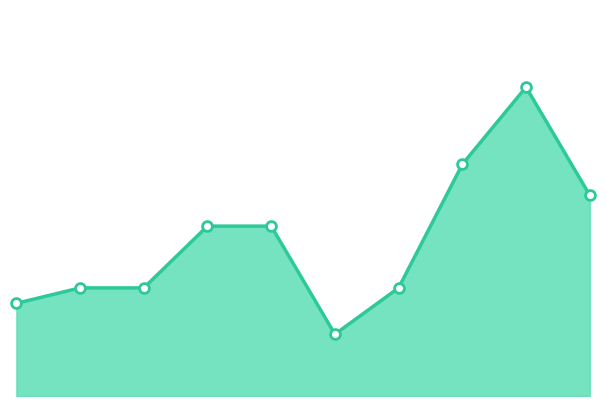

How many lines are shown in the chart?

1